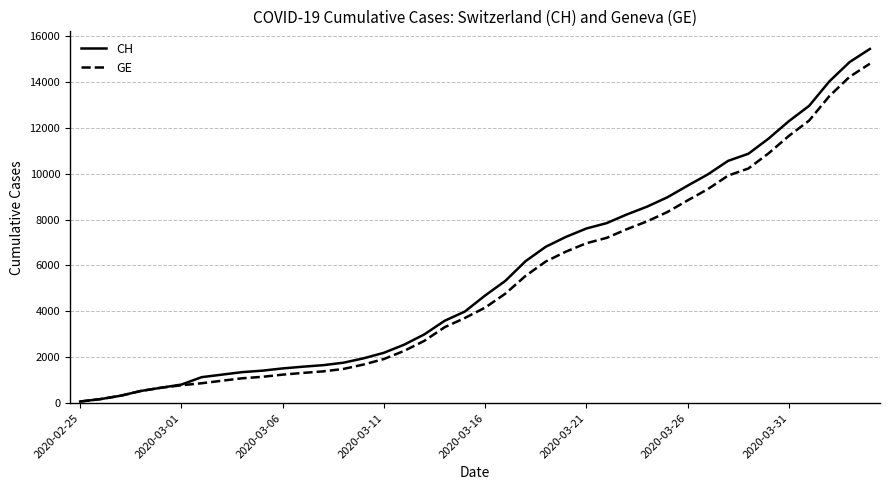

Which series has the largest range (max minus min)?

CH